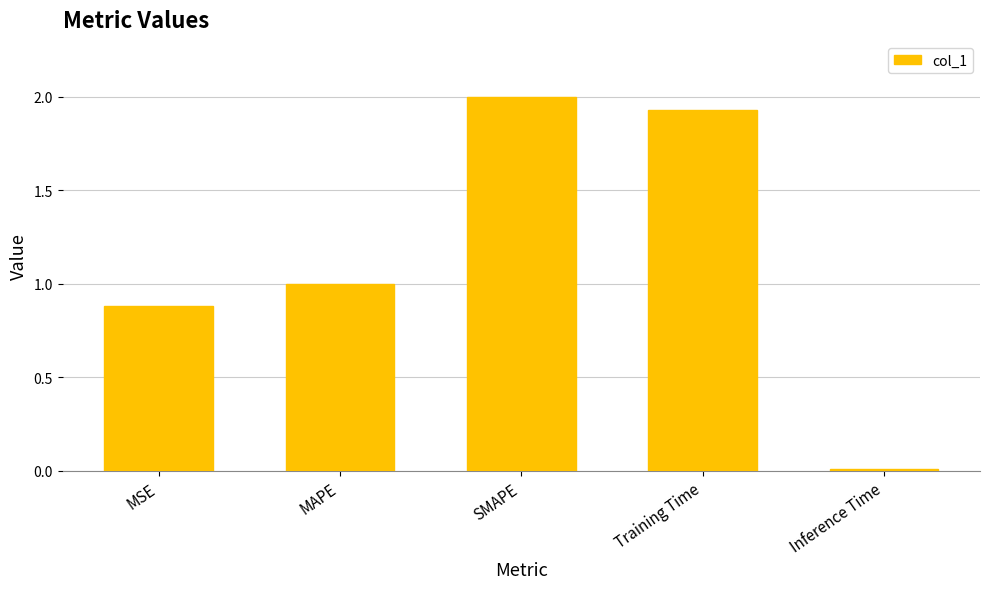

What is the label of the 1st bar from the right?

Inference Time